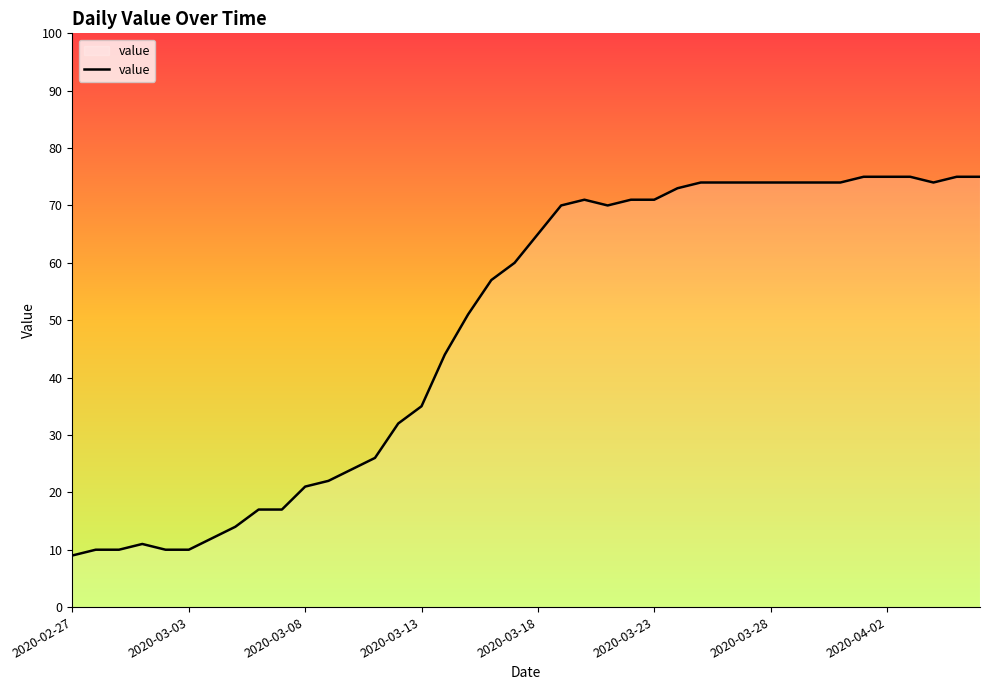

Reading left to right, list all the values displayed in this chart.

9	10	10	11	10	10	12	14	17	17	21	22	24	26	32	35	44	51	57	60	65	70	71	70	71	71	73	74	74	74	74	74	74	74	75	75	75	74	75	75